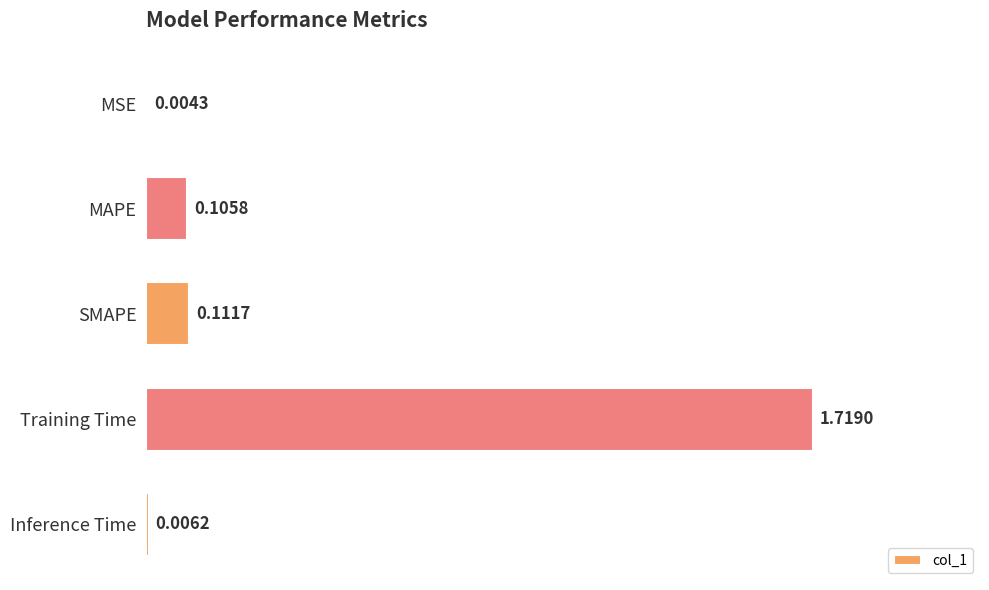

Between MSE and MAPE, which is larger?

MAPE